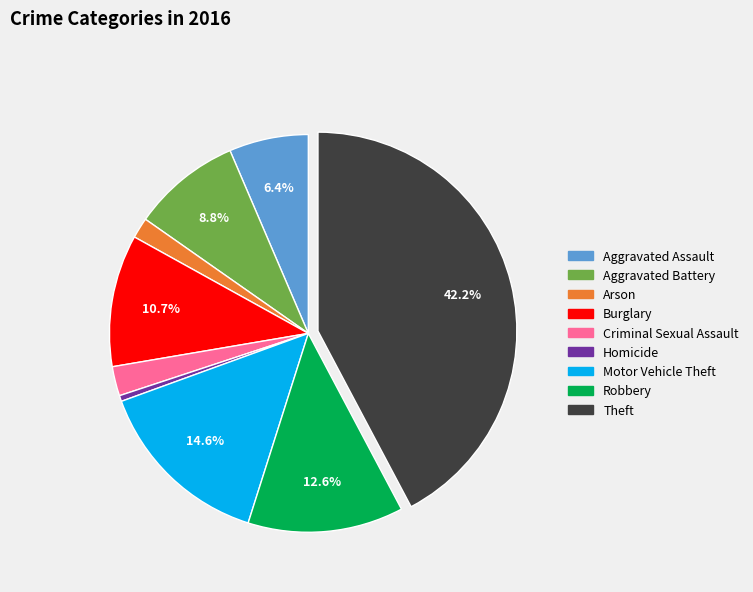

Rank the categories by value from highest to lowest.

Theft, Motor Vehicle Theft, Robbery, Burglary, Aggravated Battery, Aggravated Assault, Criminal Sexual Assault, Arson, Homicide